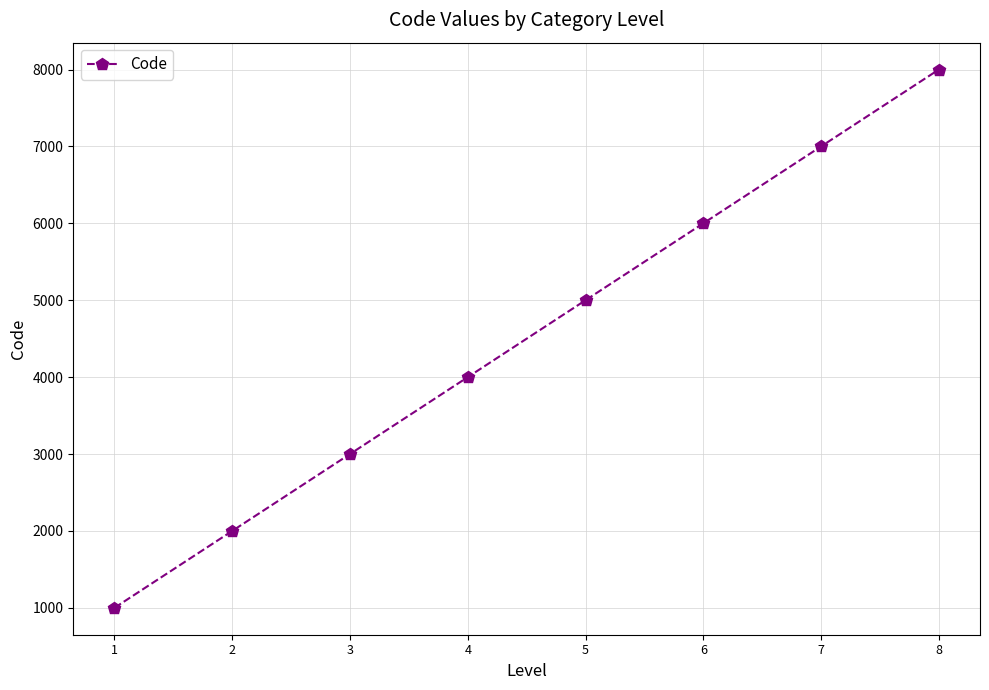

True or false: the data shows 1000 at 1.

True